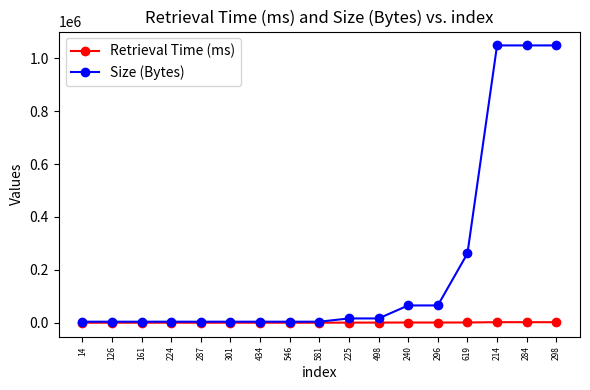

List the series in order of their overall mean, highest first.

Size (Bytes), Retrieval Time (ms)